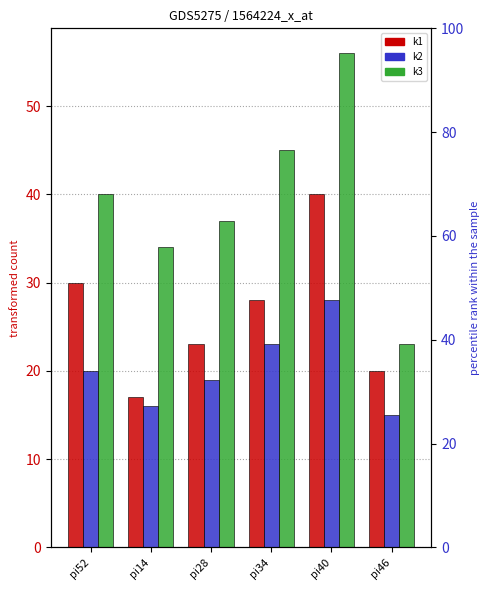

What position from the right is pi14?

5